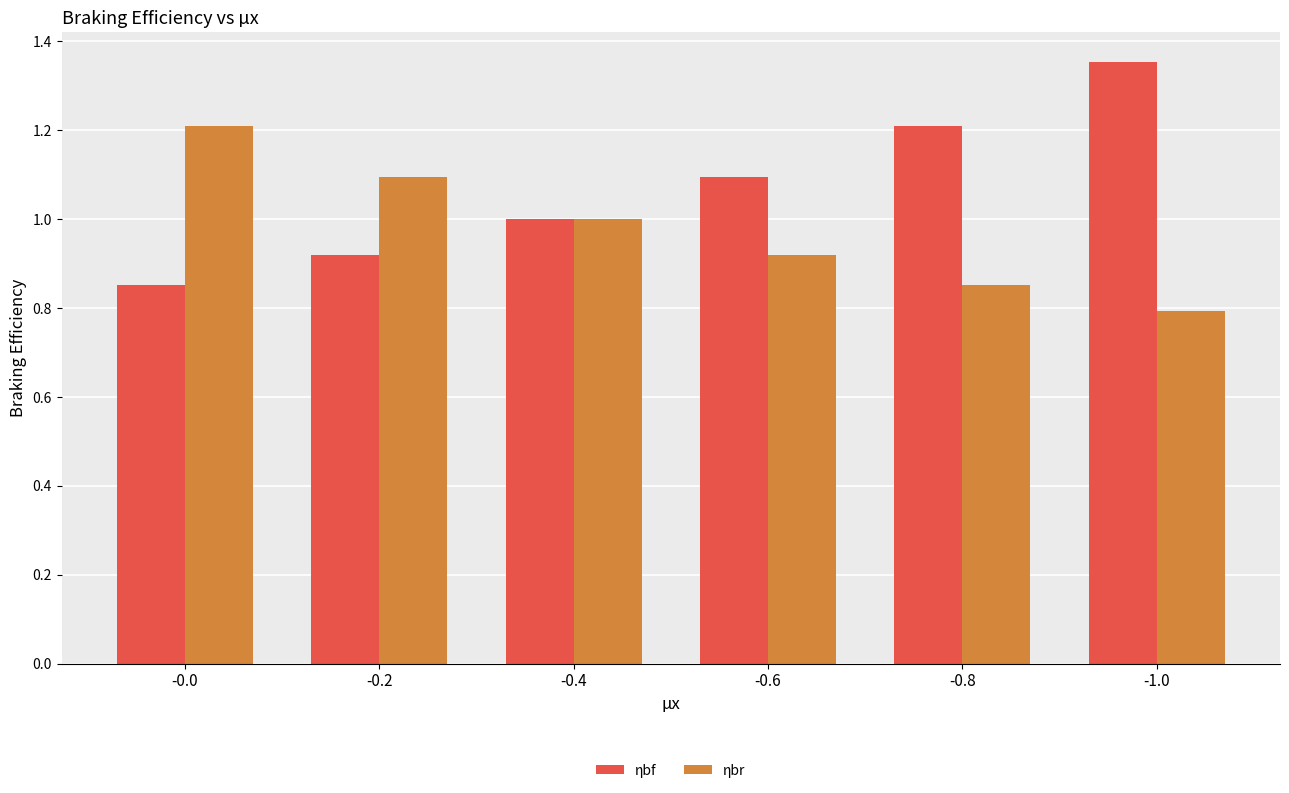

What is the sum of the ηbr values at -0.0 and -0.4?

2.2